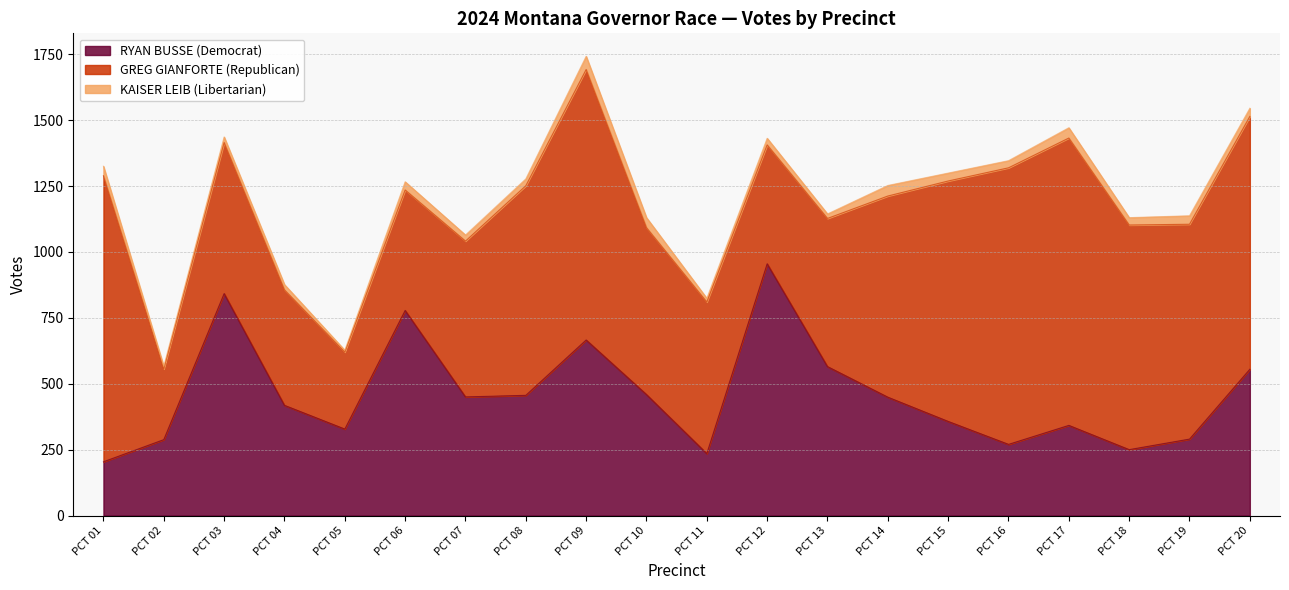

Which series has the widest spread of values?

GREG GIANFORTE (Republican)